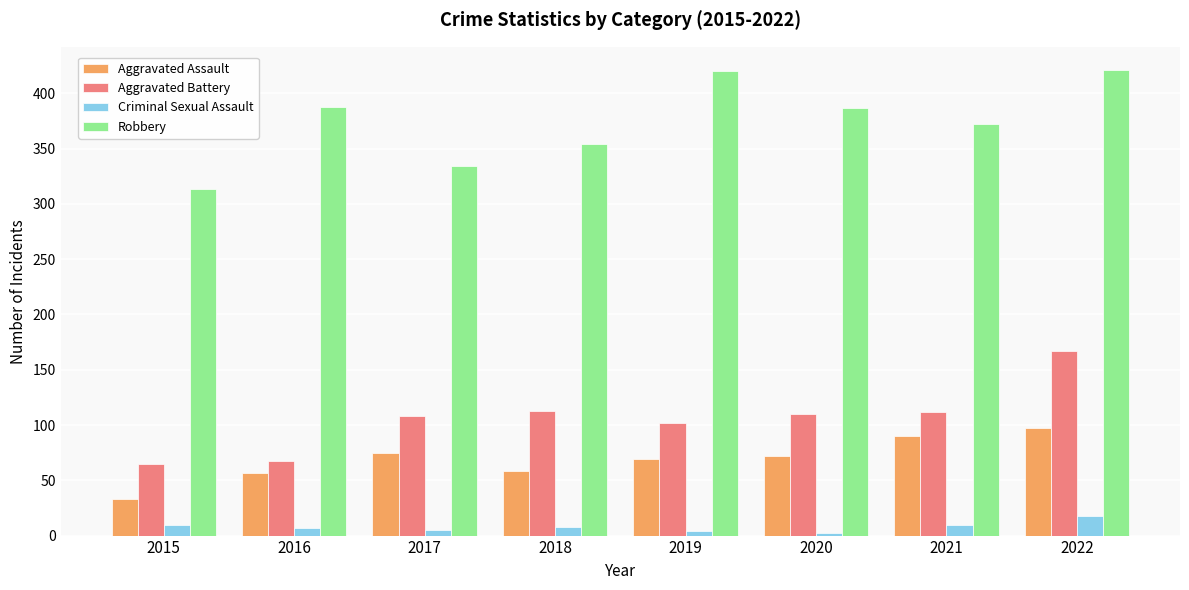

How many groups of bars are there?

8